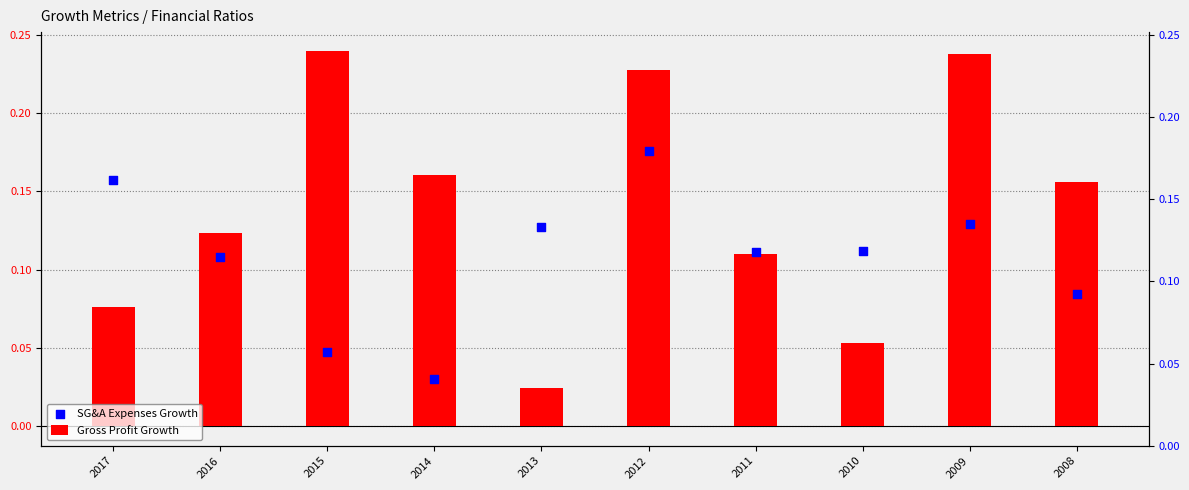

Which series contains the lowest Y value?

Gross Profit Growth